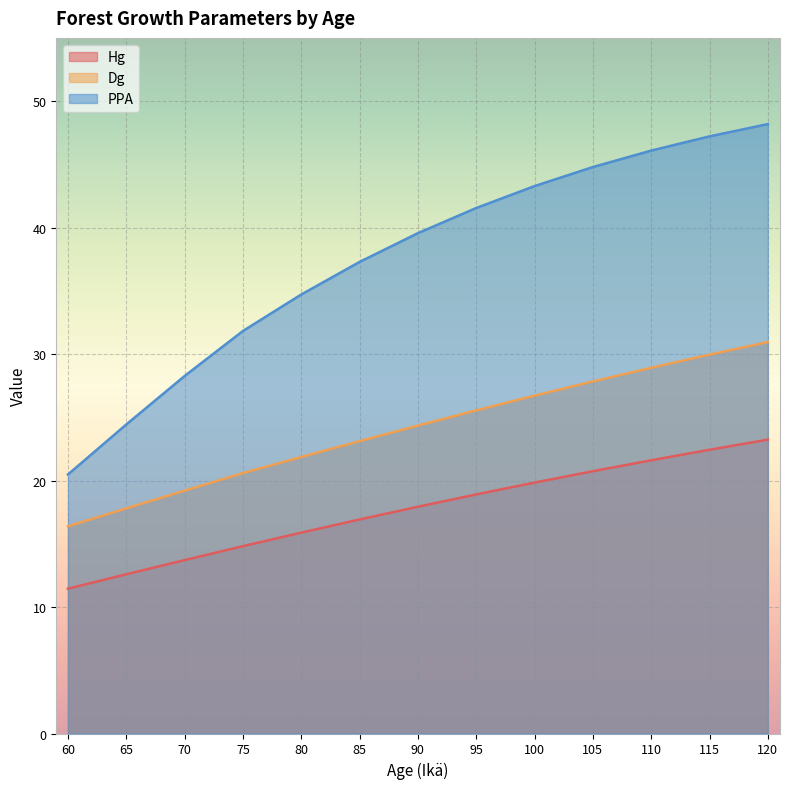

At which category is the sum across all series the highest?

120